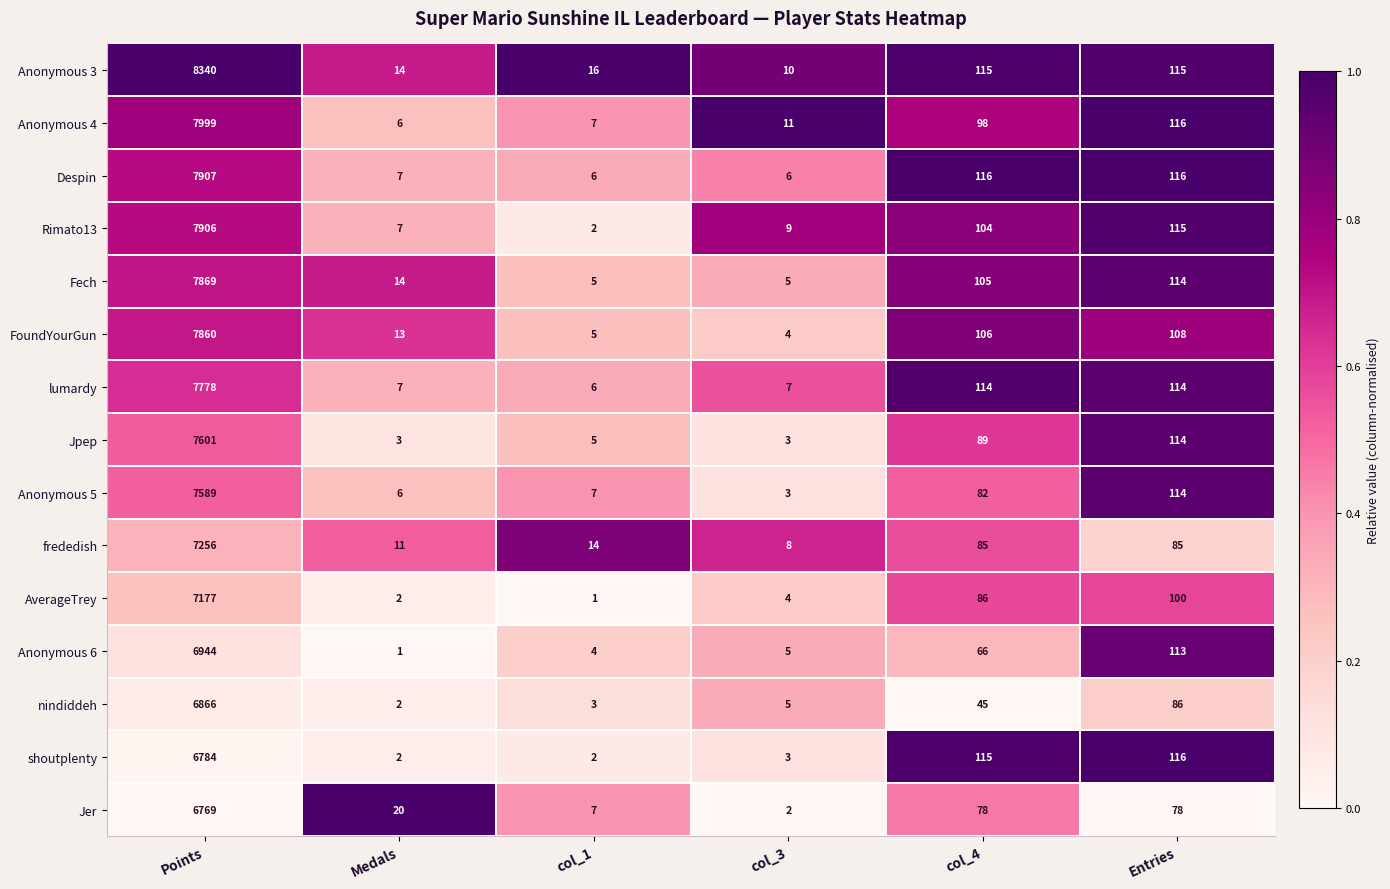

At which label does Anonymous 5 first exceed 82?

Points